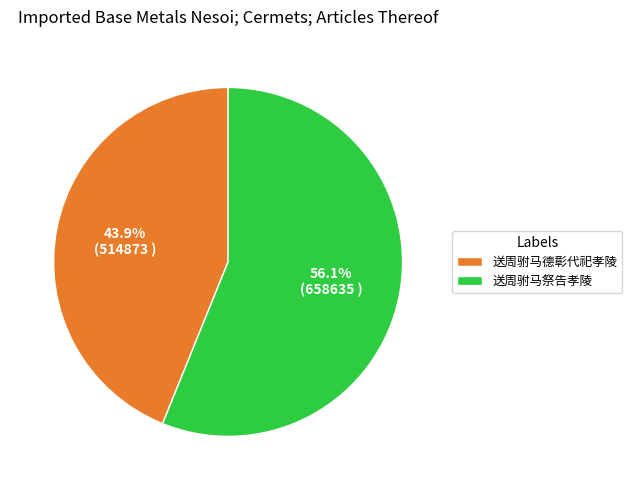

To the nearest percent, what is the difference between the 送周驸马祭告孝陵 and 送周驸马德彰代祀孝陵 slice percentages?

12%